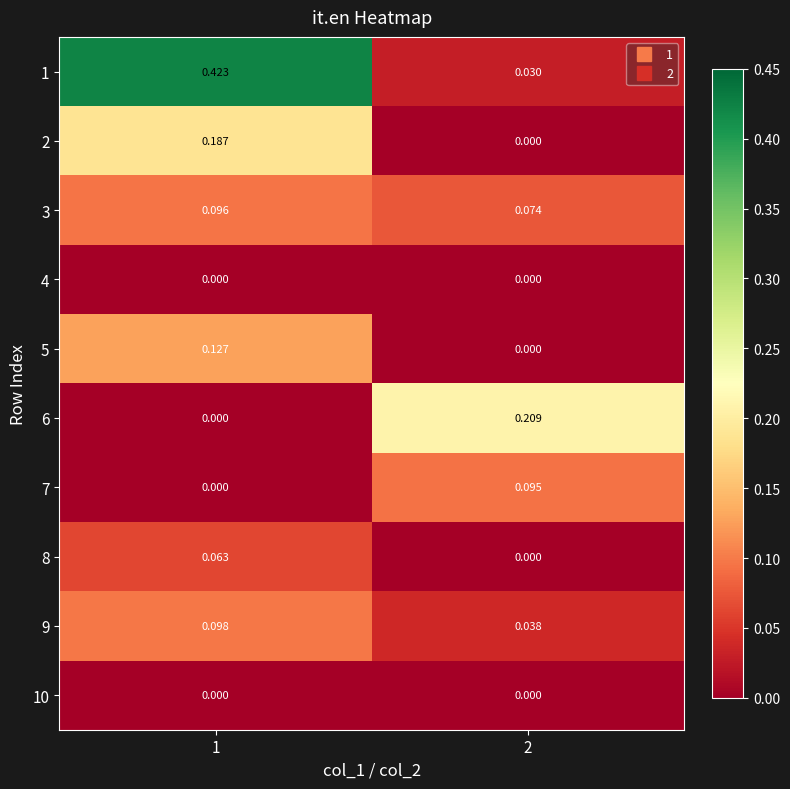

Is the value of 8 at 2 greater than the value of 3 at 1?

No